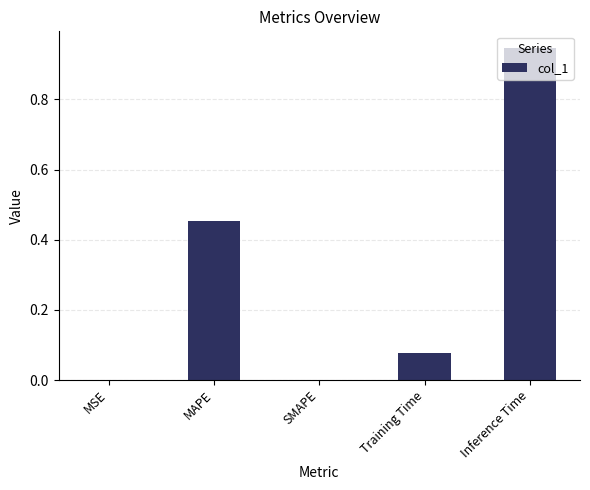

How many categories are shown in the chart?

5